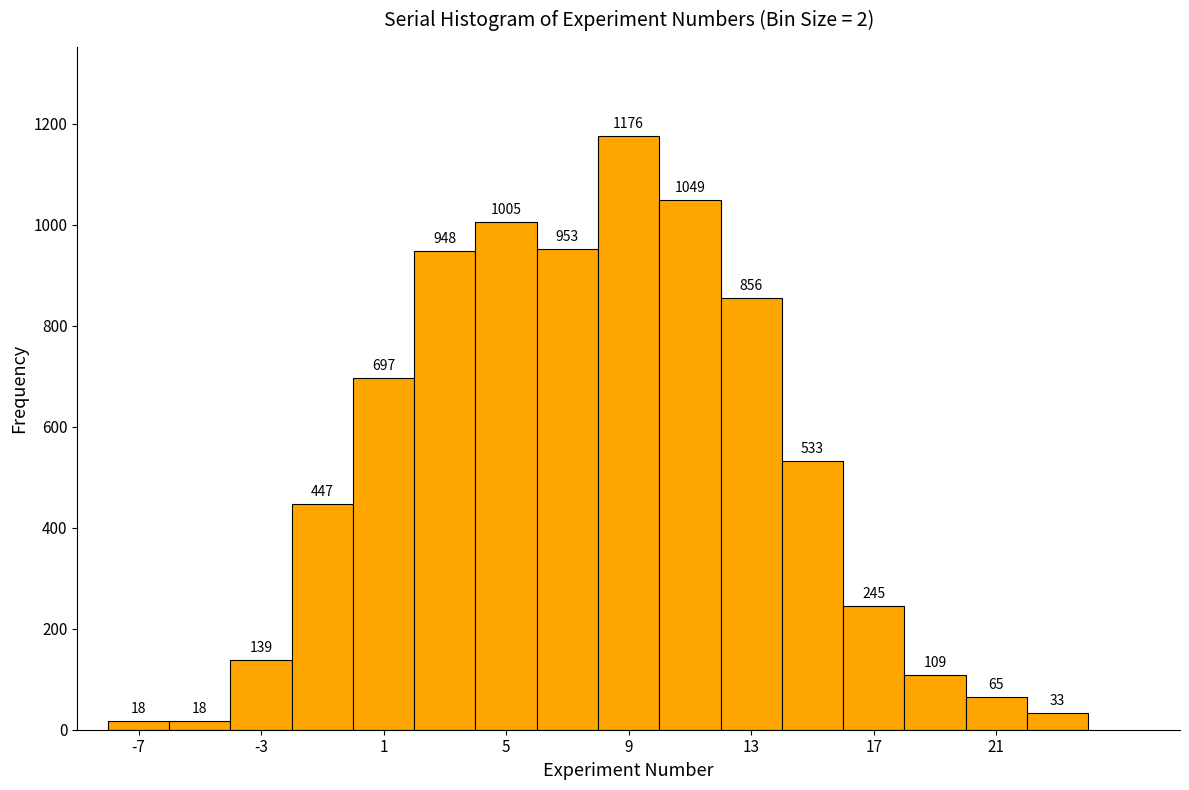

What is the height of the bar covering 6 to 8 on the x-axis?

953